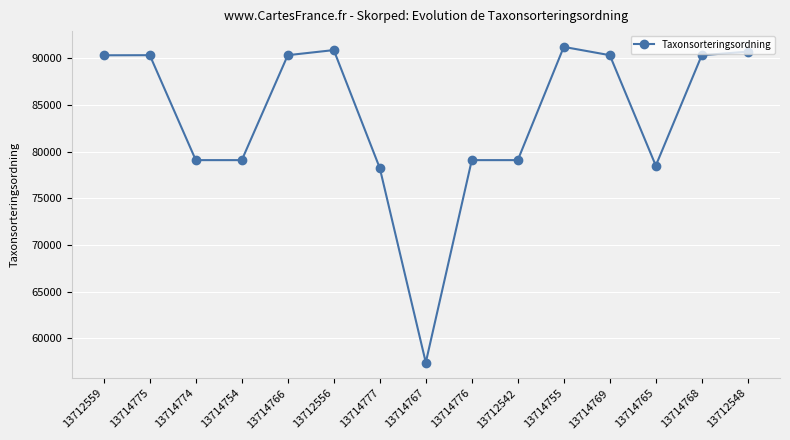

What is the approximate value at 13714768?

90343